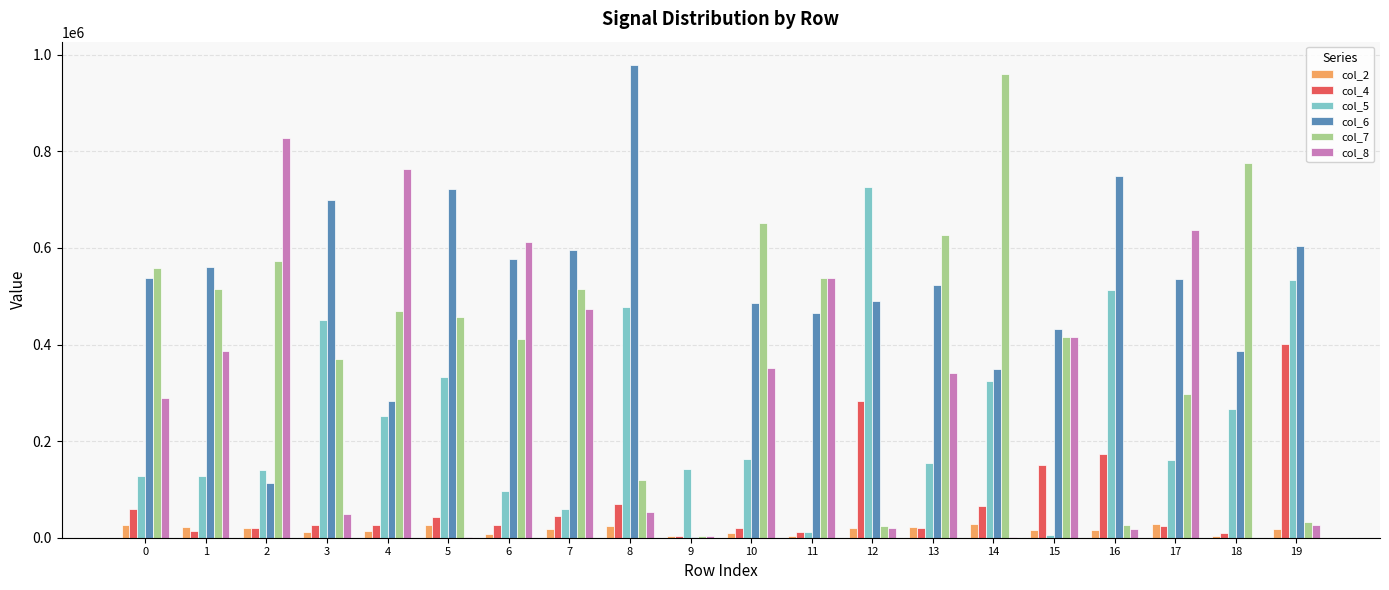

Count the number of categories in the chart.

20